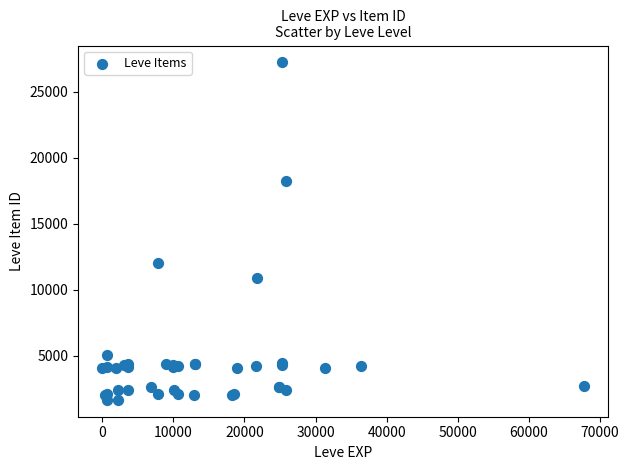

What Y value in the scatter plot is closest to 14448?

12018